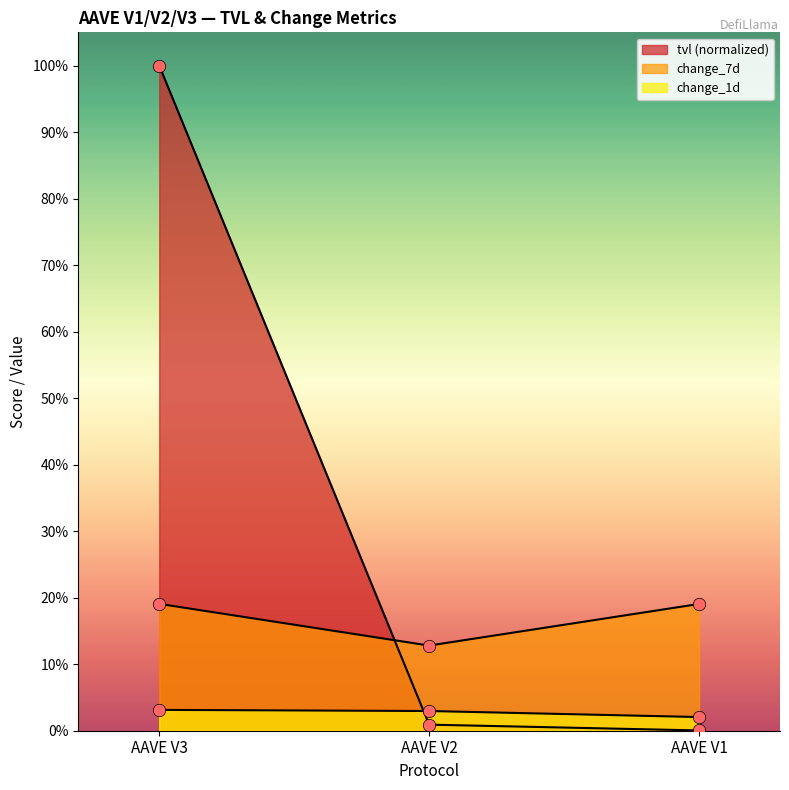

Which series has the largest total across all categories?

tvl